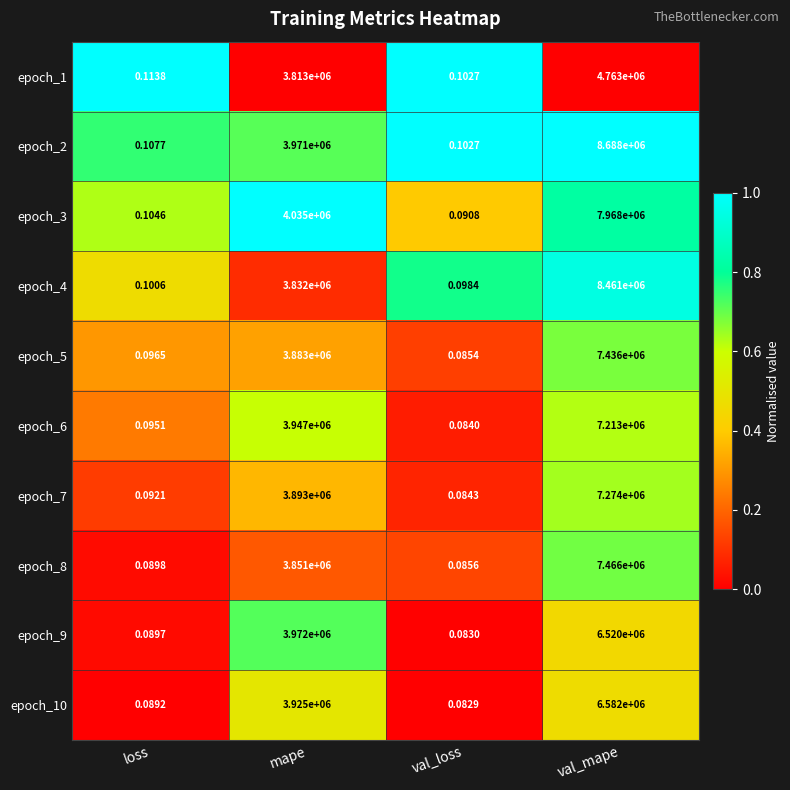

At which label is epoch_6 closest to 3606500?

mape